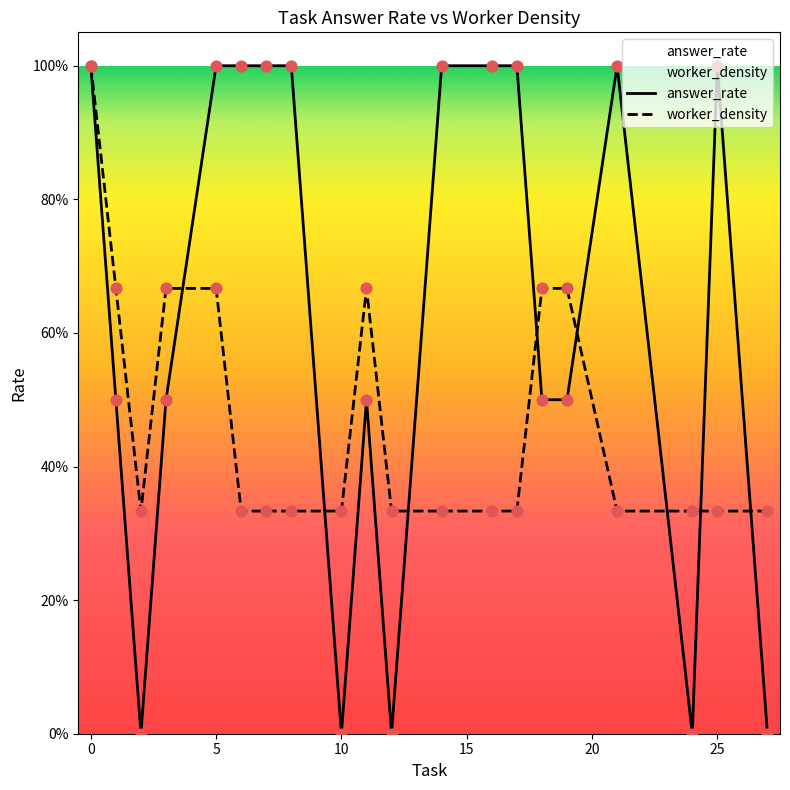

Which series has the largest total across all categories?

answer_rate